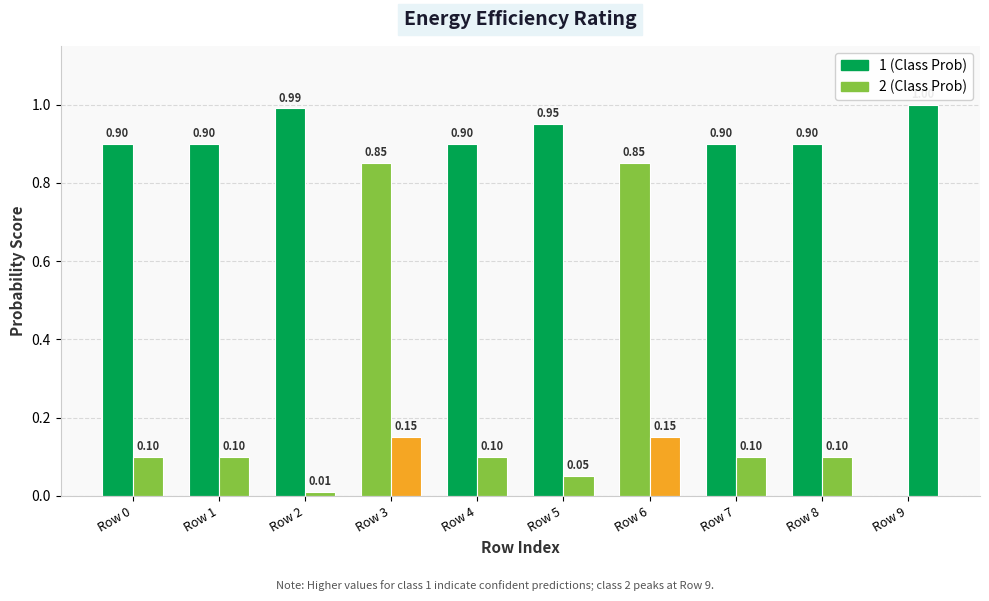

How many distinct data groups are displayed?

2